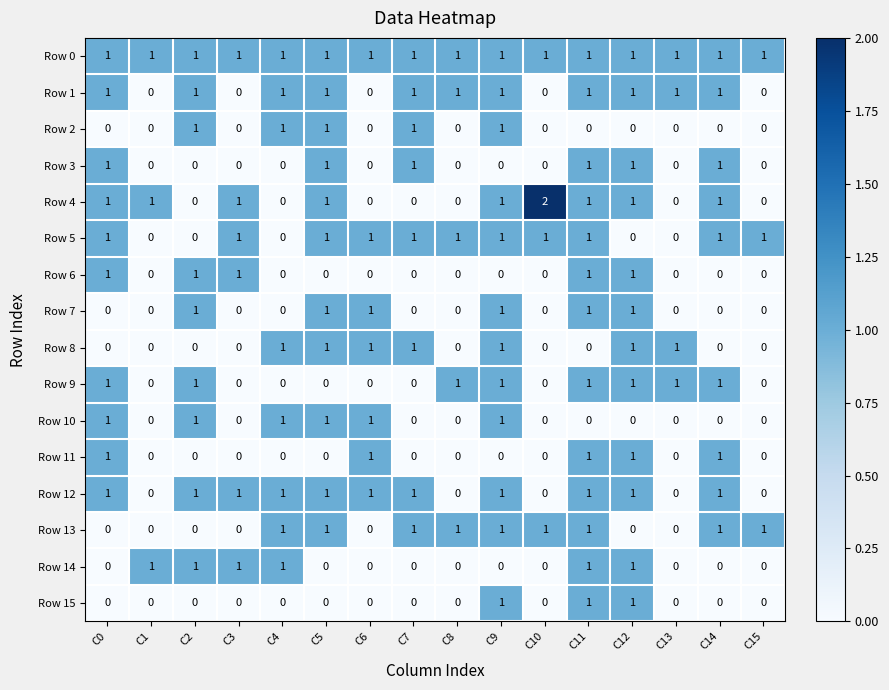

What is the difference between the highest and lowest values at C12?

1